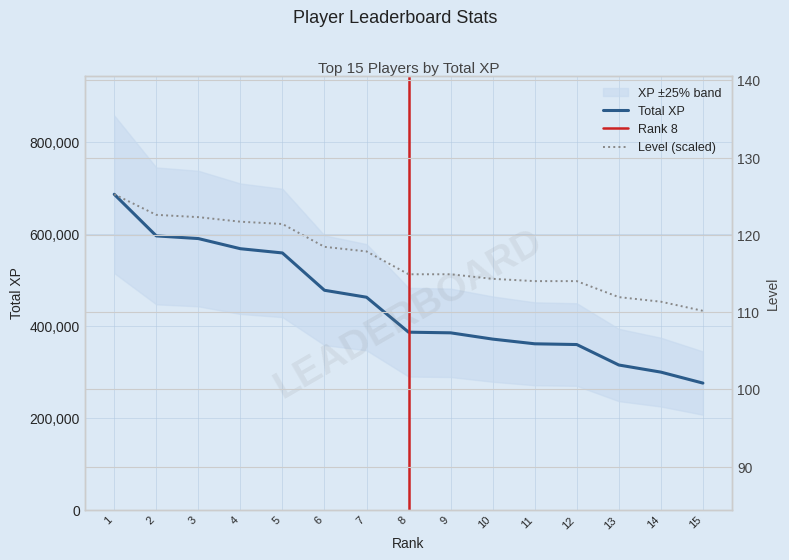

True or false: Level has more than 1 points higher than both neighbors.

False